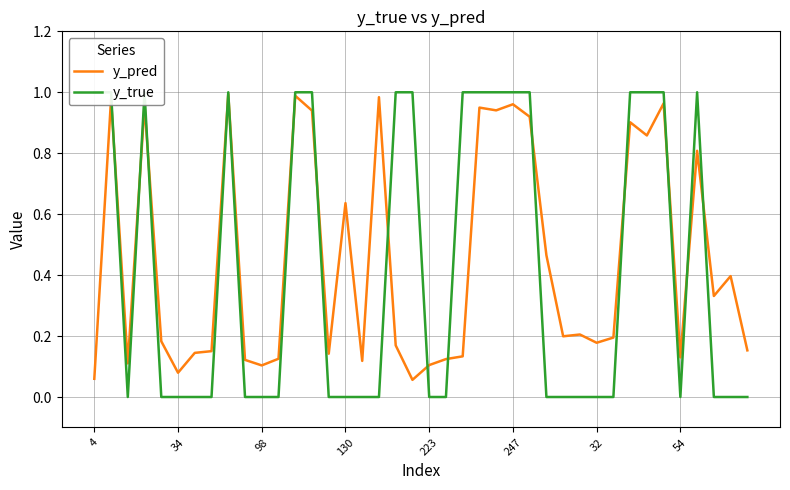

How many positive values does the y_true series have?

17